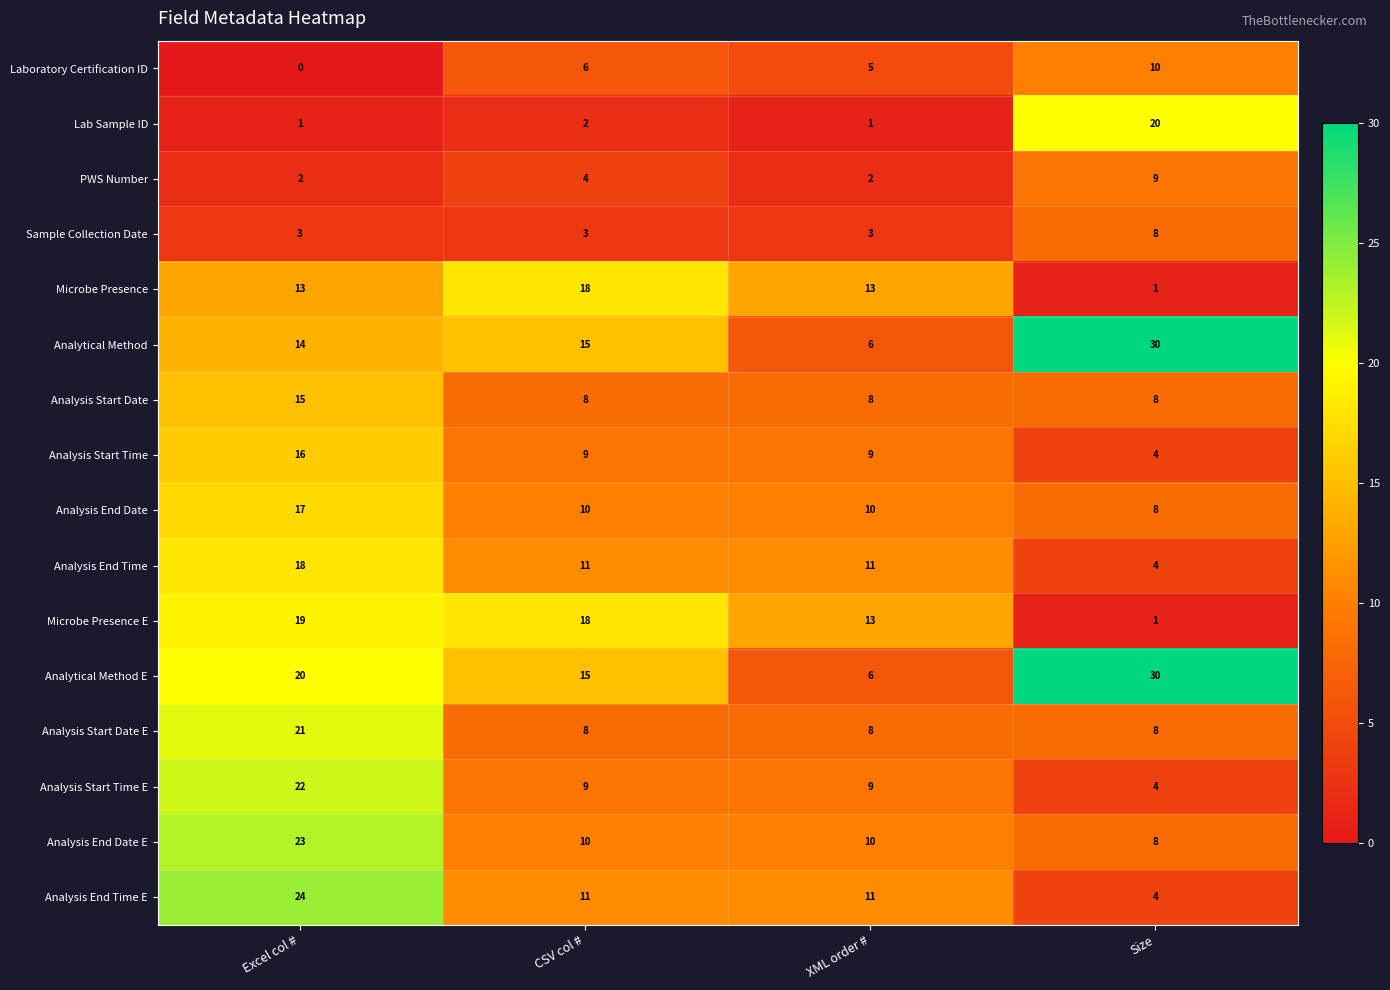

Count the Sample Collection Date values in the range 3 to 8.

4